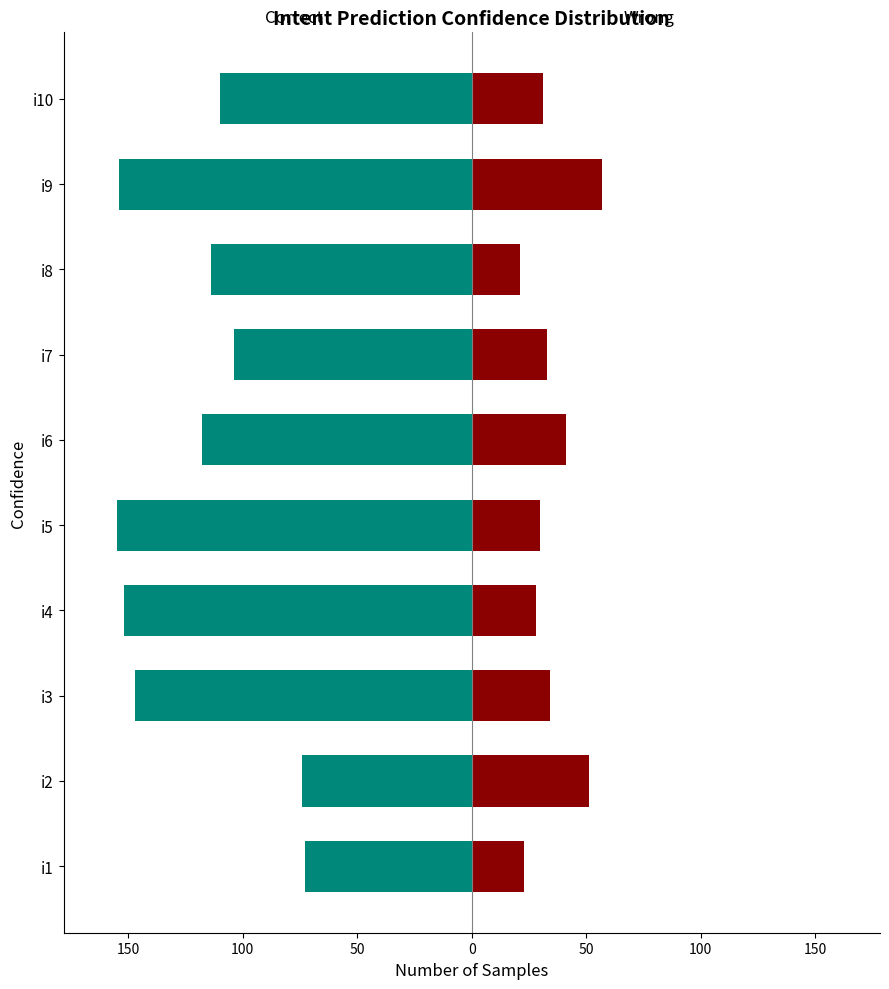

The Correct series shows -104 at i7. True or false?

True